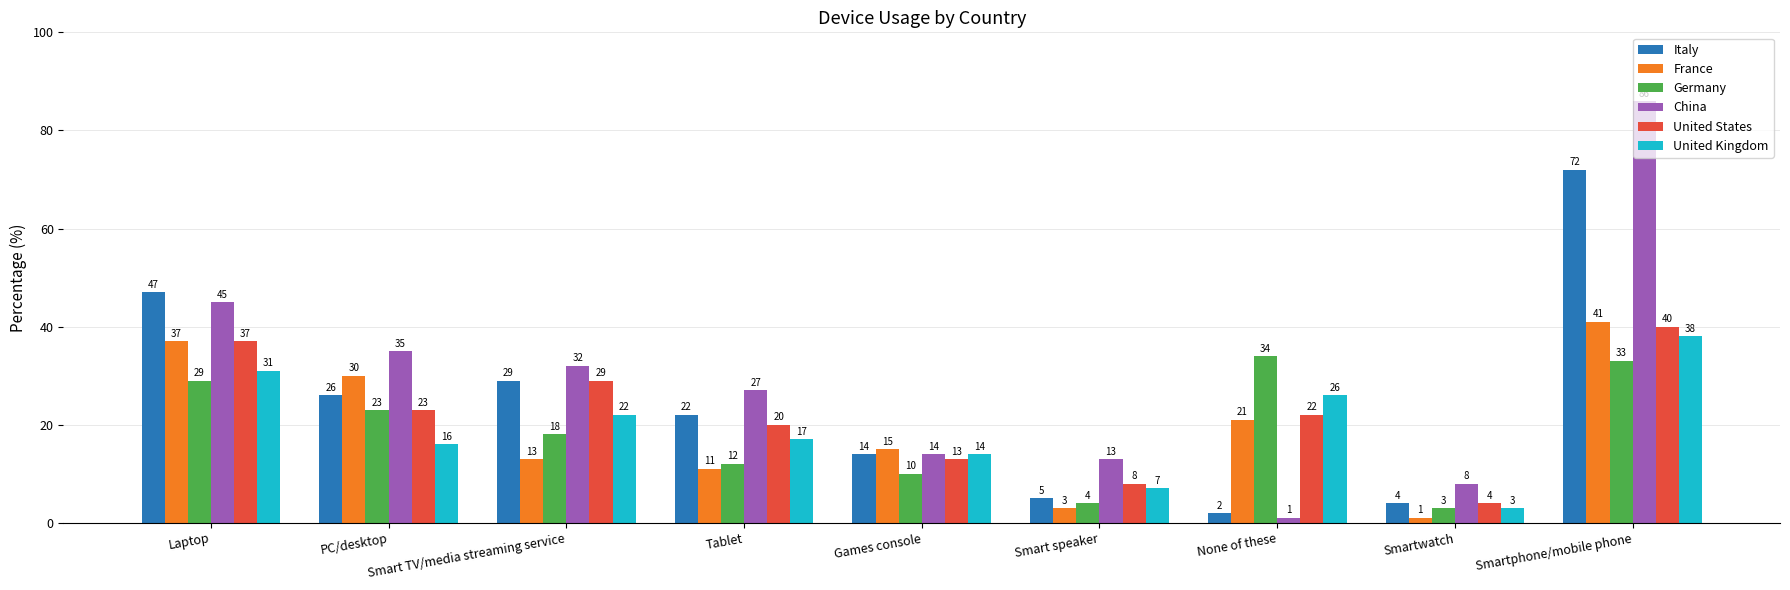

What is the average value of the Germany series?

18